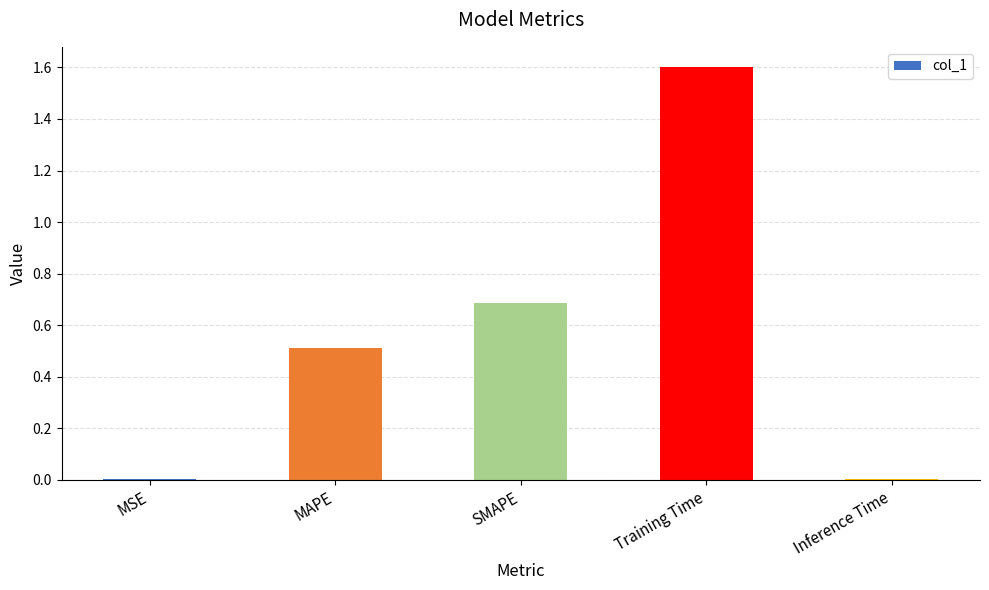

What is the greatest value displayed?

1.6